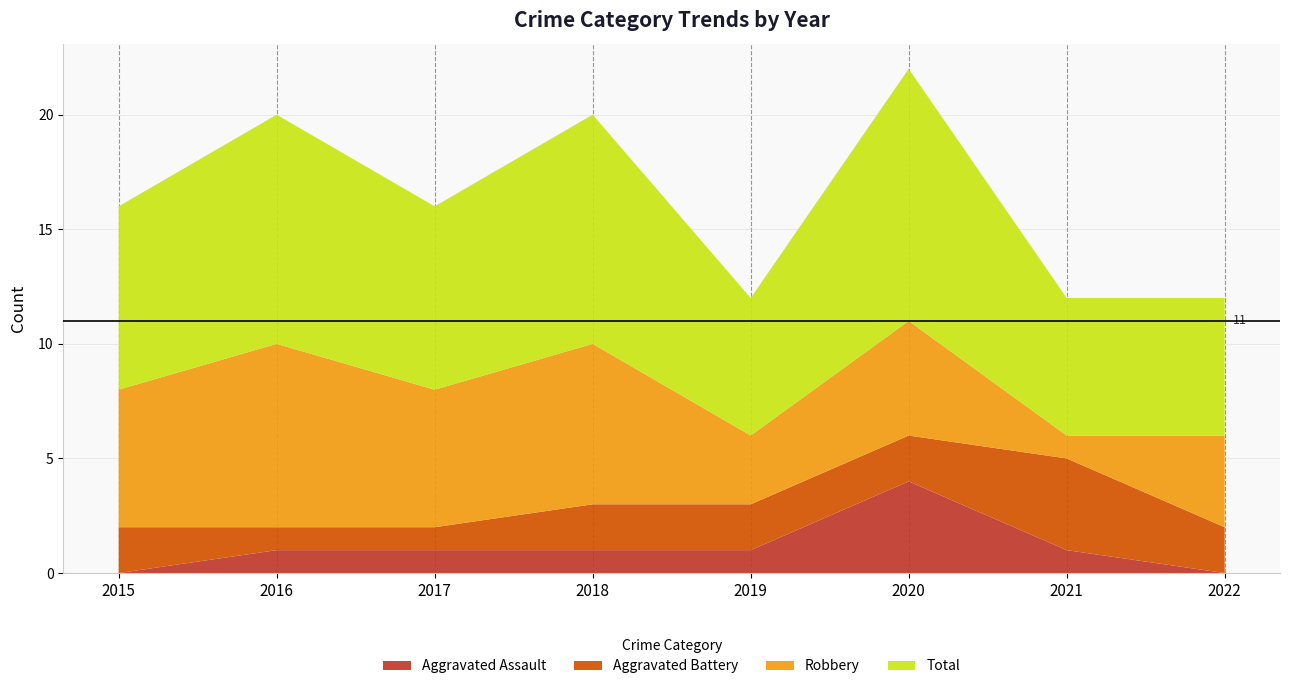

Reading left to right, transcribe all the data shown in this chart.

Aggravated Assault: 2015=0	2016=1	2017=1	2018=1	2019=1	2020=4	2021=1	2022=0
Aggravated Battery: 2015=2	2016=1	2017=1	2018=2	2019=2	2020=2	2021=4	2022=2
Robbery: 2015=6	2016=8	2017=6	2018=7	2019=3	2020=5	2021=1	2022=4
Total: 2015=8	2016=10	2017=8	2018=10	2019=6	2020=11	2021=6	2022=6